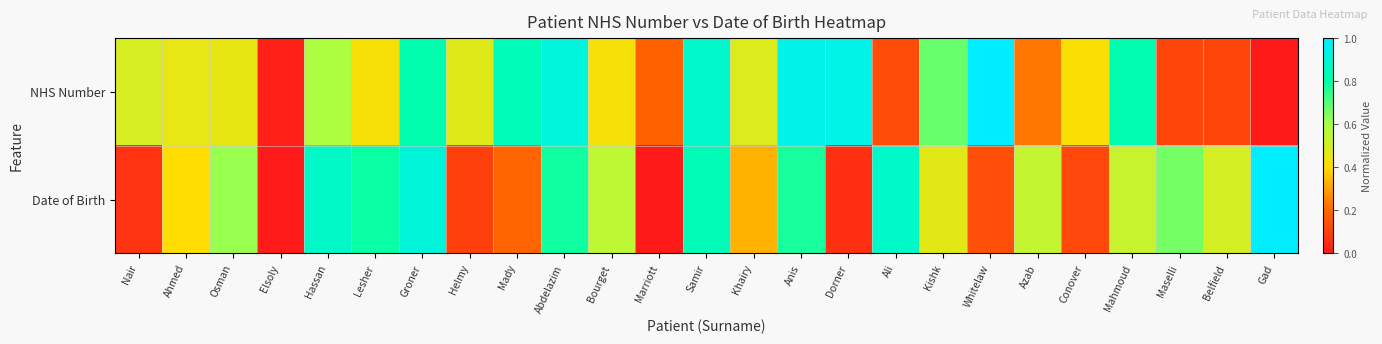

What is the spread (max minus min) of values at Dorner?

0.9